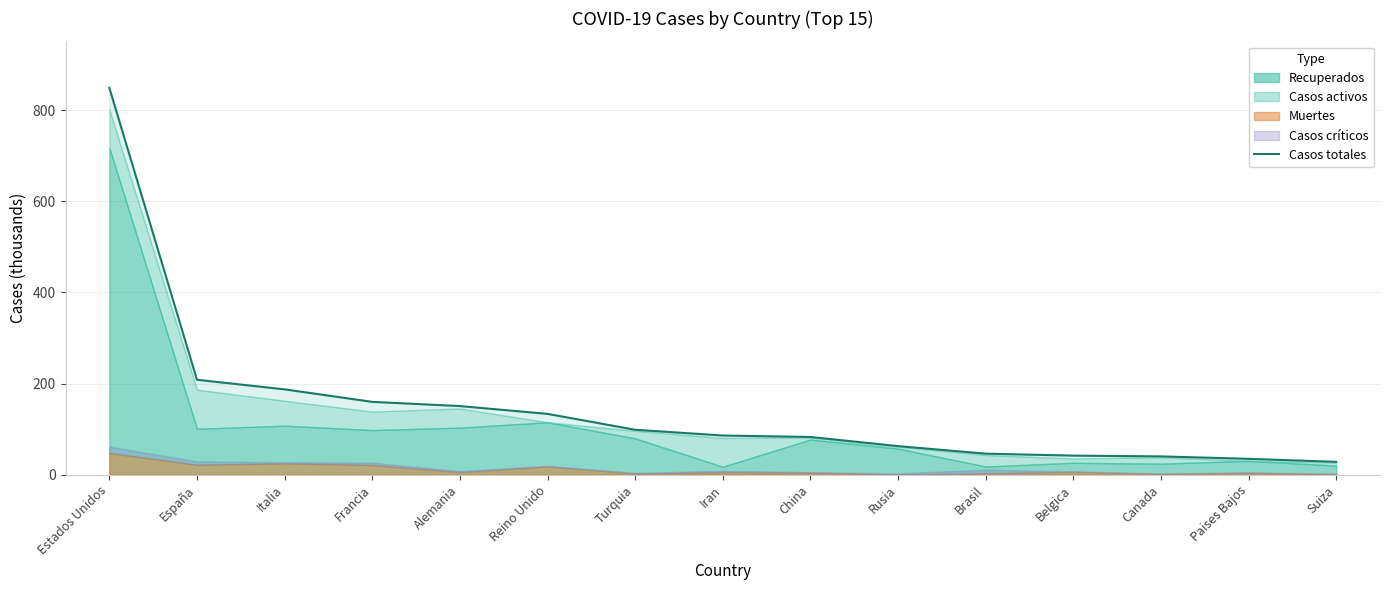

Reading left to right, what are all the values shown in this chart?

Estados Unidos=849.1	España=208.4	Italia=187.3	Francia=159.9	Alemania=150.6	Reino Unido=133.5	Turquia=98.7	Iran=86.0	China=82.8	Rusia=62.8	Brasil=46.2	Belgica=41.9	Canada=40.2	Paises Bajos=34.8	Suiza=28.3